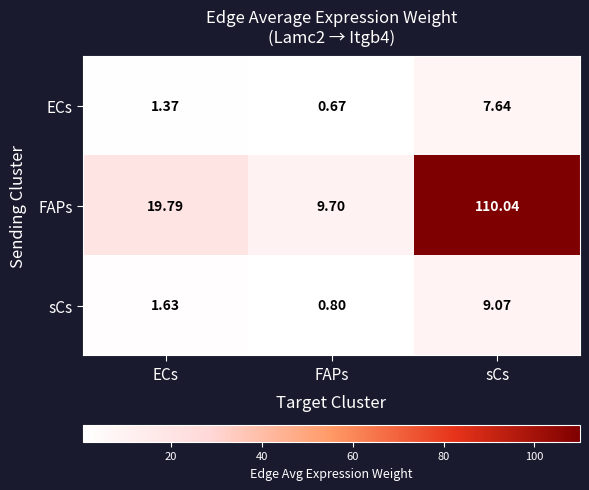

Which category has the lowest value across all series?

FAPs